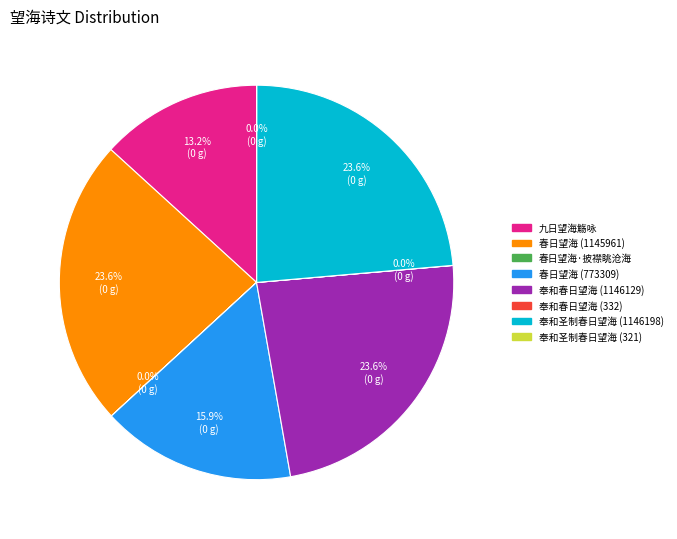

Approximately how many times larger is the value at 春日望海 (1145961) compared to 奉和春日望海 (1146129)?

1.0